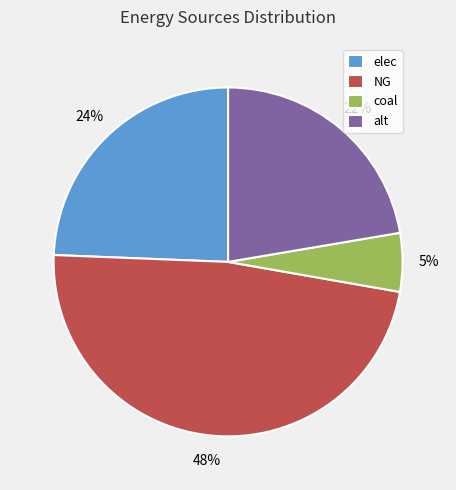

Does alt represent more than half of the total?

No